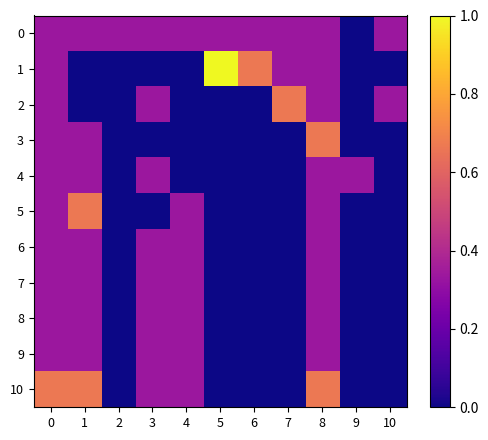

Between 1 and 6, which is larger?

1